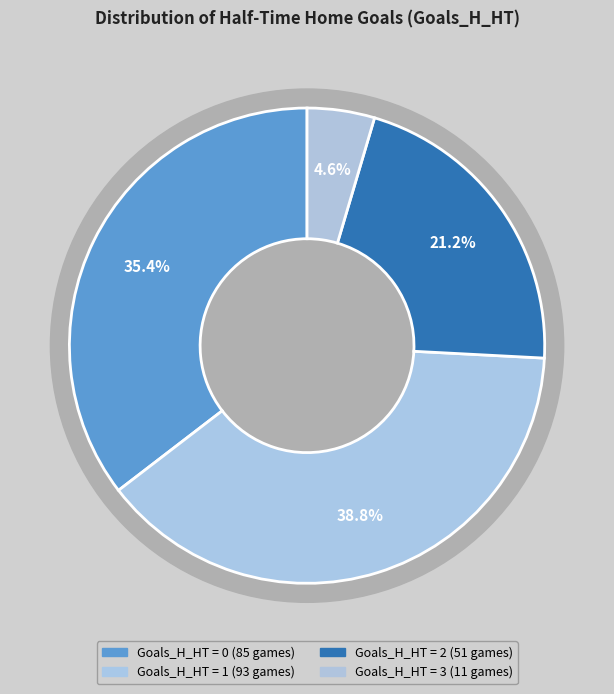

Which slice is the largest?

1